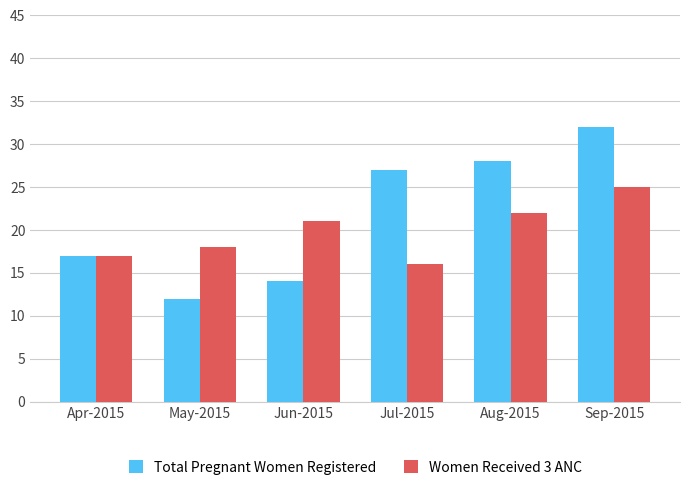

List the series in order of their peak value, highest first.

Total Pregnant Women Registered, Women Received 3 ANC